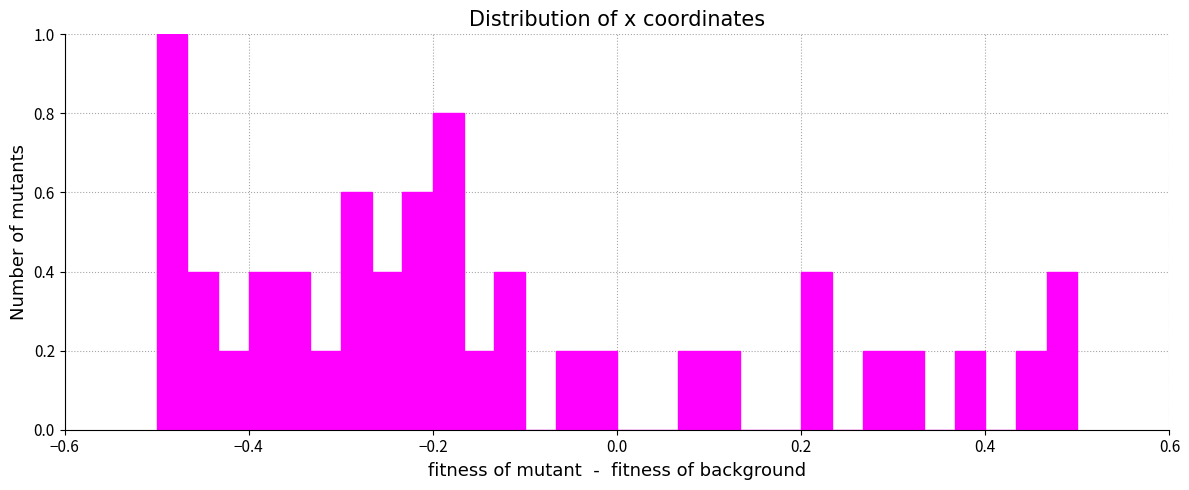

Around what value on the x-axis is the tallest bar? Give the approximate position of its centre, as read against the axis.

-0.48